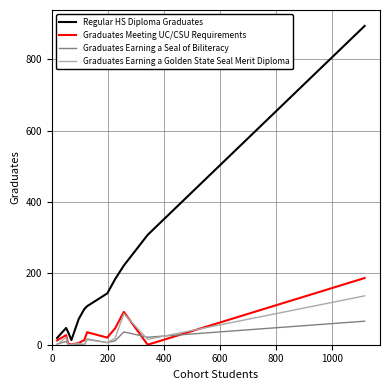

What is the highest value of the Graduates Earning a Seal of Biliteracy series?

66